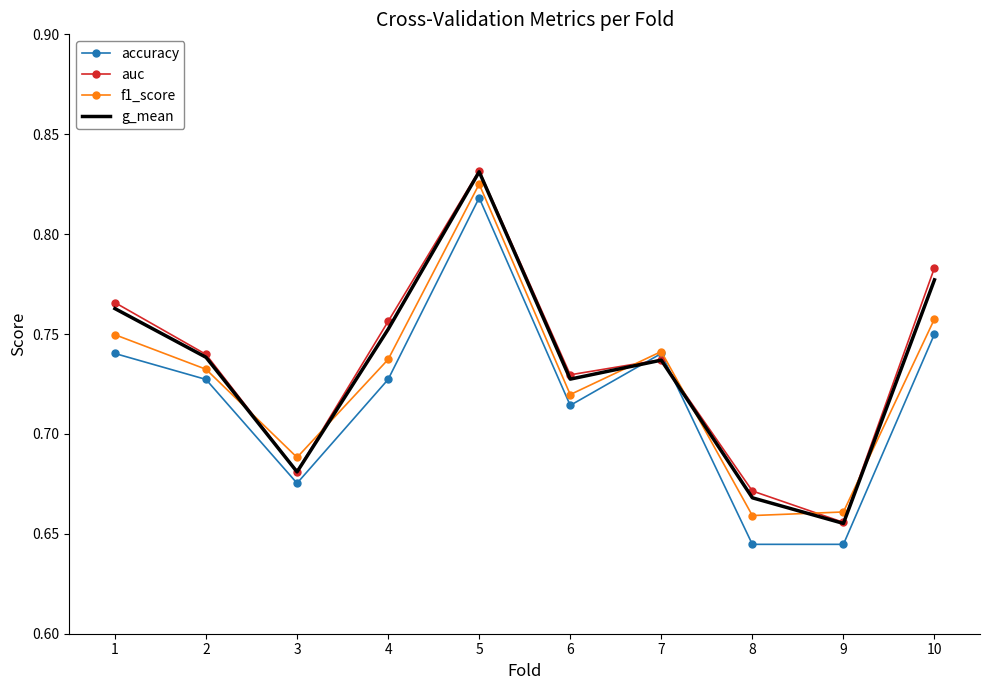

What is the total value across all series at 4?

3.0